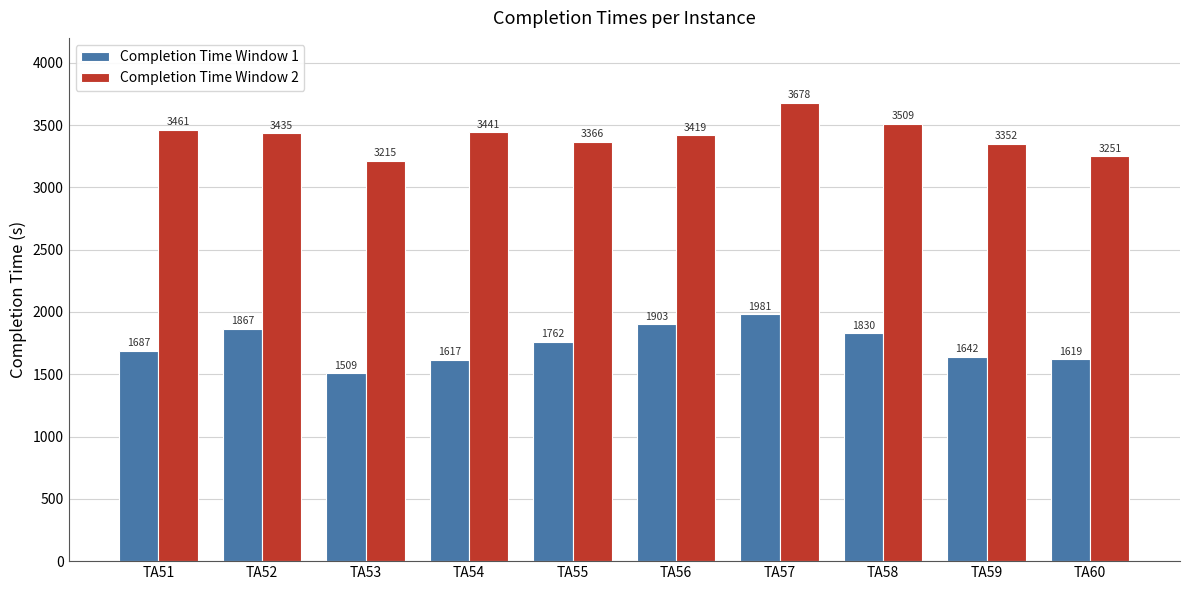

Reading right to left, extract all data points from this chart.

Completion Time Window 1: 1619	1642	1830	1981	1903	1762	1617	1509	1867	1687
Completion Time Window 2: 3251	3352	3509	3678	3419	3366	3441	3215	3435	3461